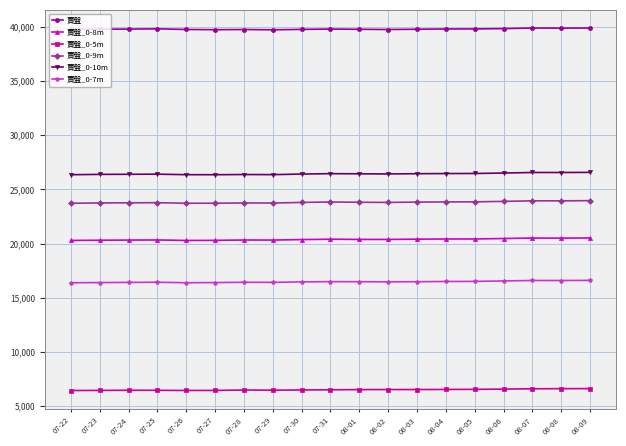

Count the number of data series in this chart.

6